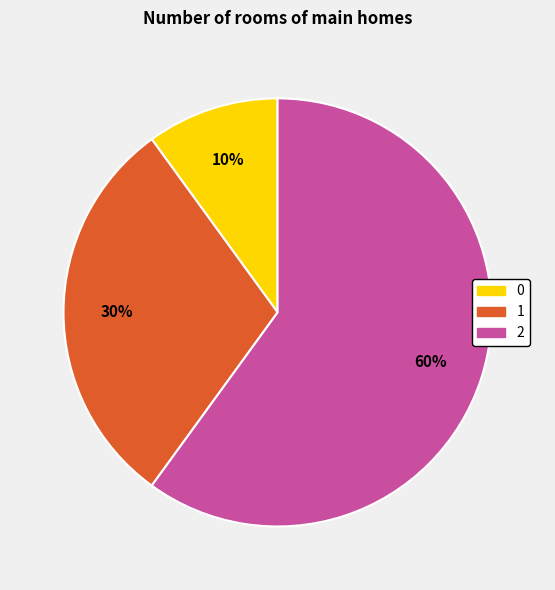

Do 1 and 2 together represent more than half of the pie?

Yes